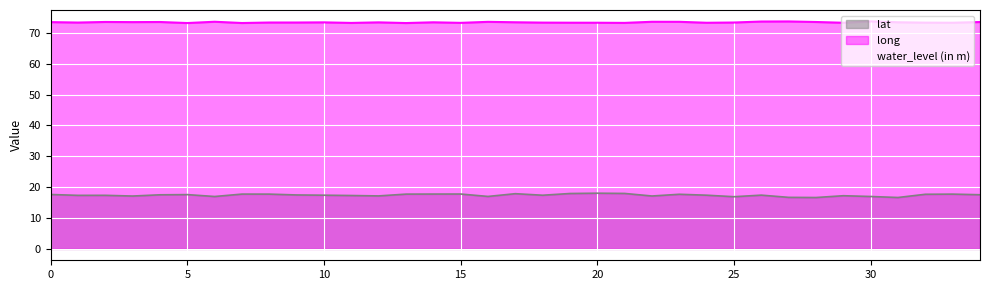

Rank the series by their maximum value, from lowest to highest.

lat, water_level (in m), long